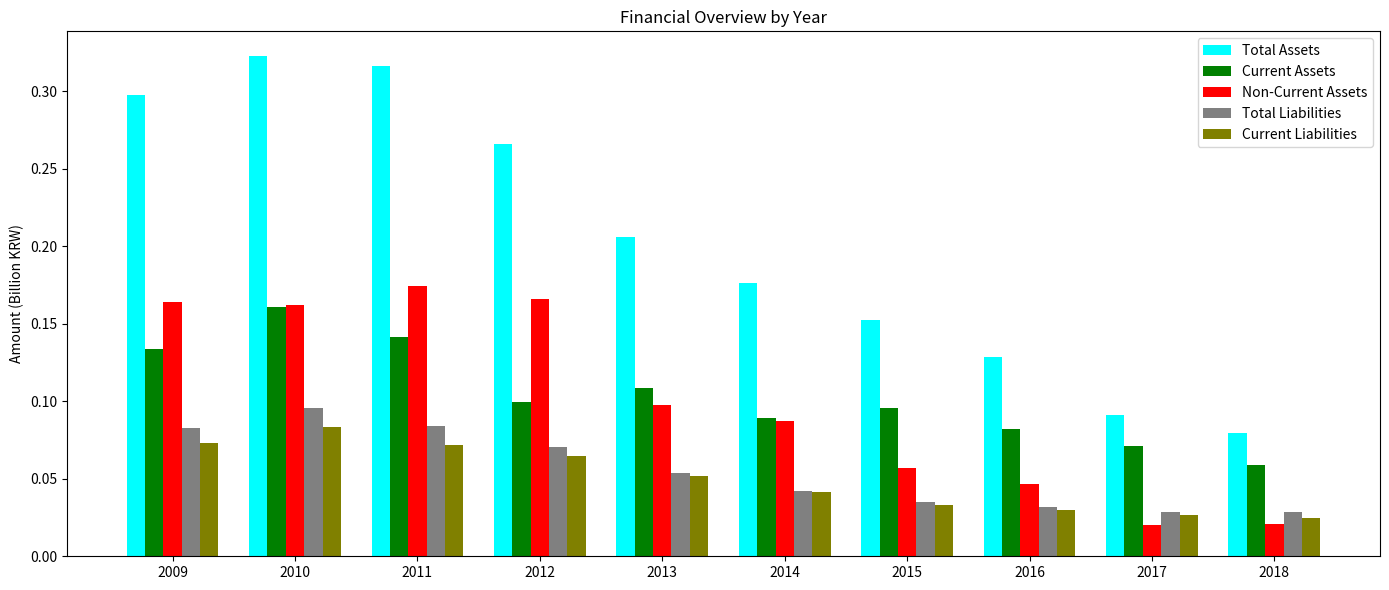

Which series has the largest total across all categories?

Total Assets